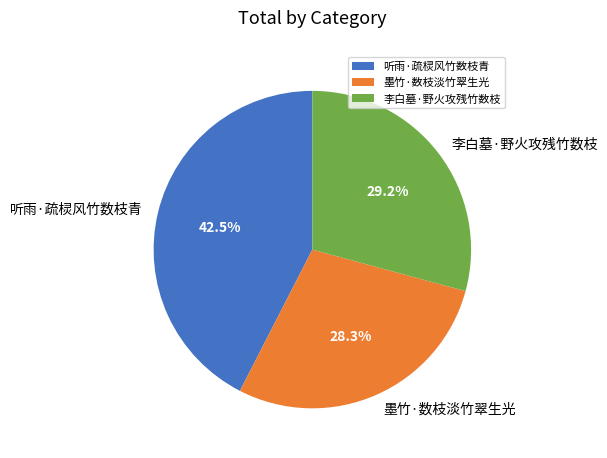

To the nearest percent, what is the difference between the largest and smallest slice percentages?

14%